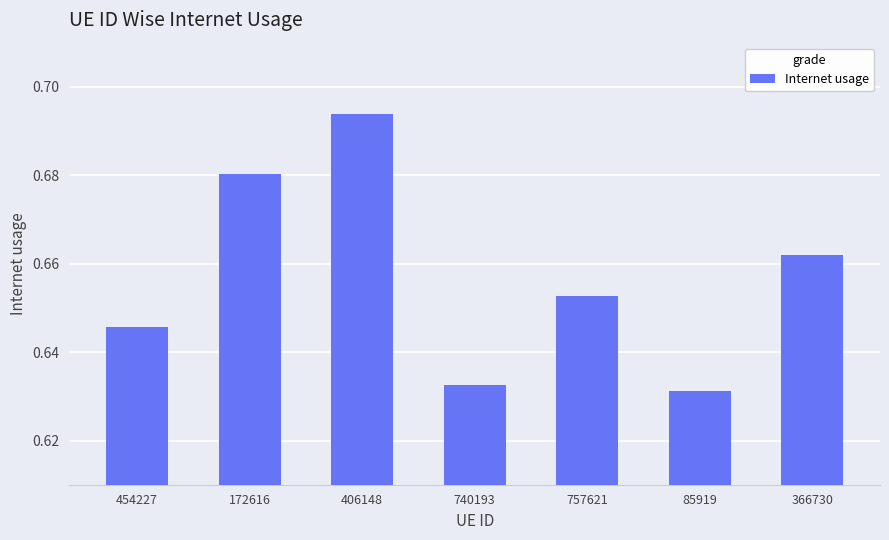

Which has a higher value, 85919 or 366730?

366730